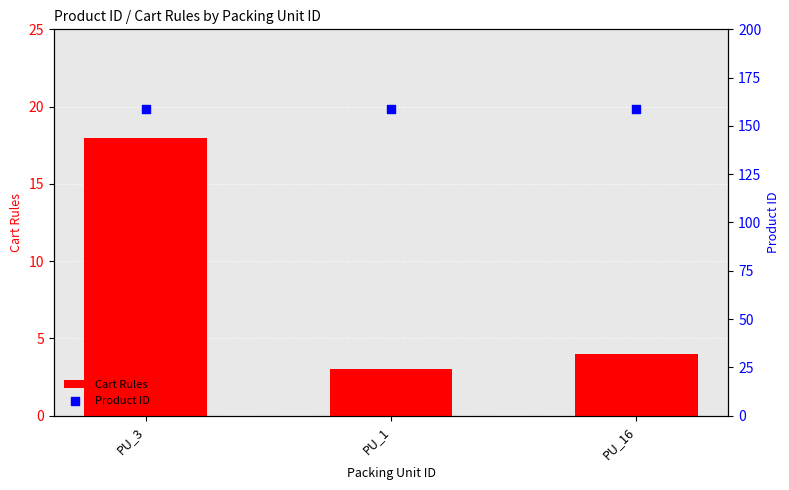

What is the total value across all series at PU_3?

177